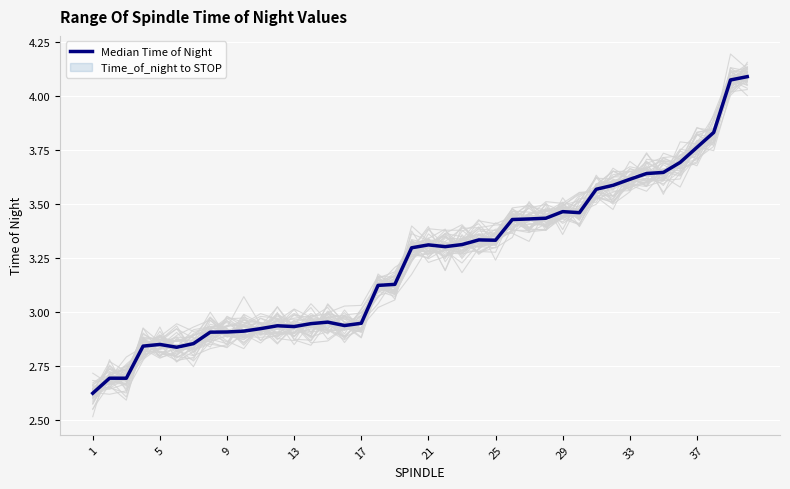

What is the approximate value at 33?

3.6